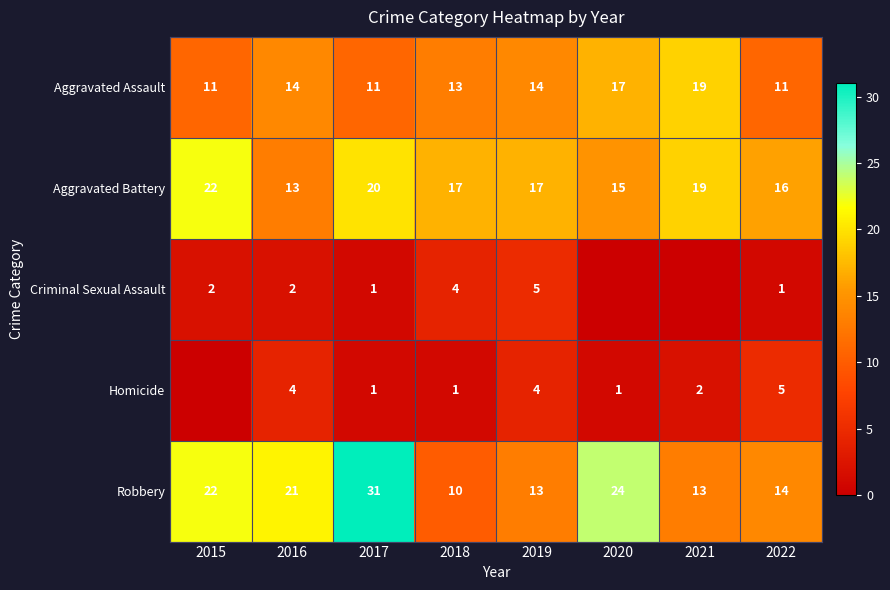

The value of Aggravated Assault at 2018 is 13. True or false?

True